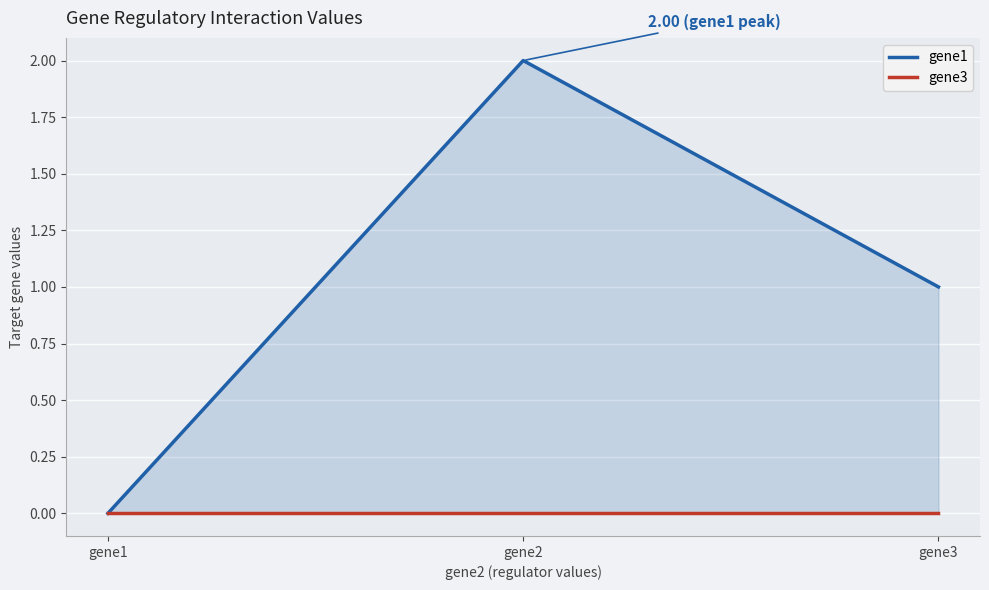

Rank the series by their maximum value, from highest to lowest.

gene1, gene3